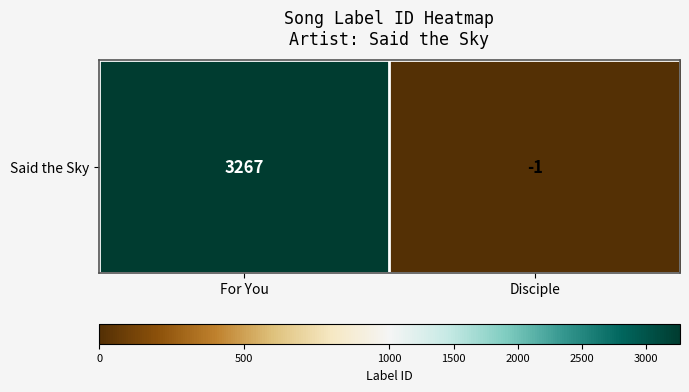

What is the maximum value shown in the chart?

3267